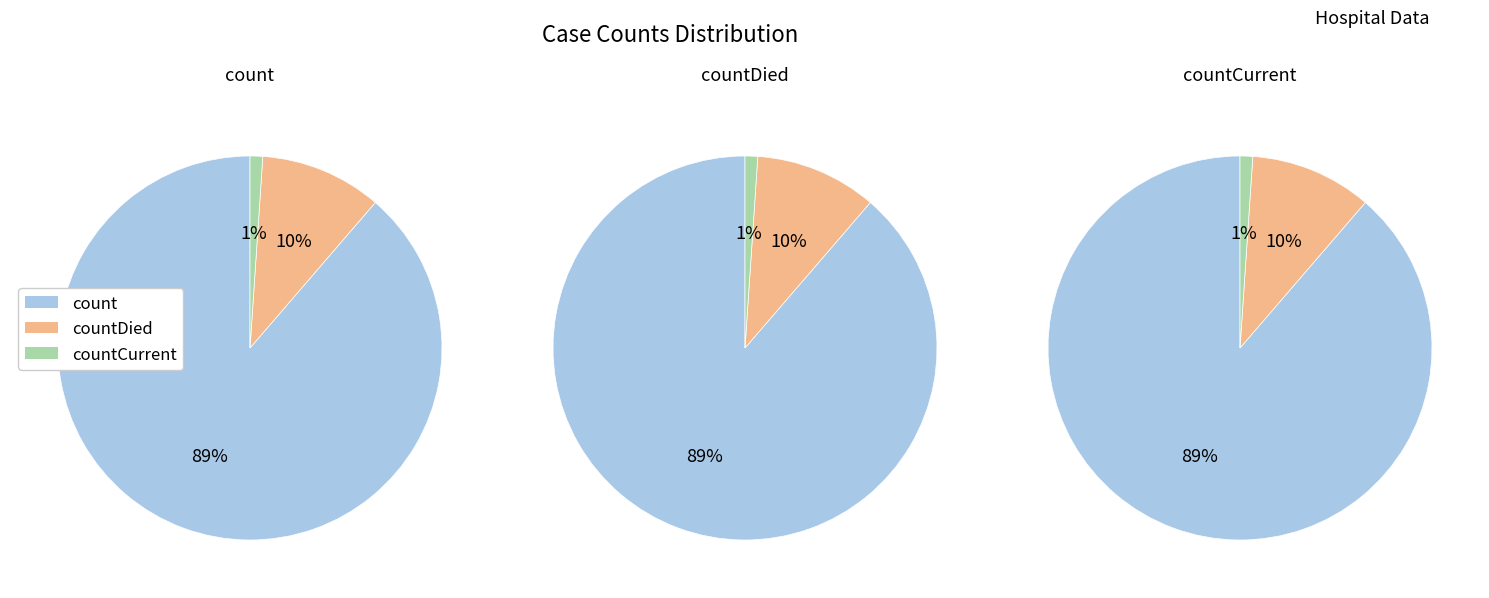

How many segments does this pie chart have?

3